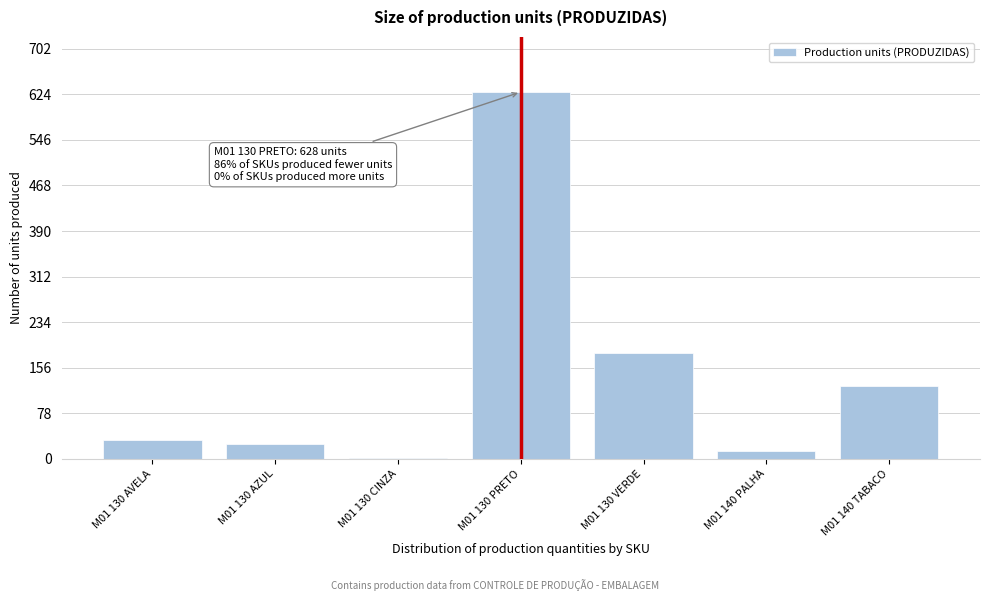

Reading left to right, transcribe all the data shown in this chart.

M01 130 AVELA=32	M01 130 AZUL=25	M01 130 CINZA=2	M01 130 PRETO=628	M01 130 VERDE=181	M01 140 PALHA=14	M01 140 TABACO=124